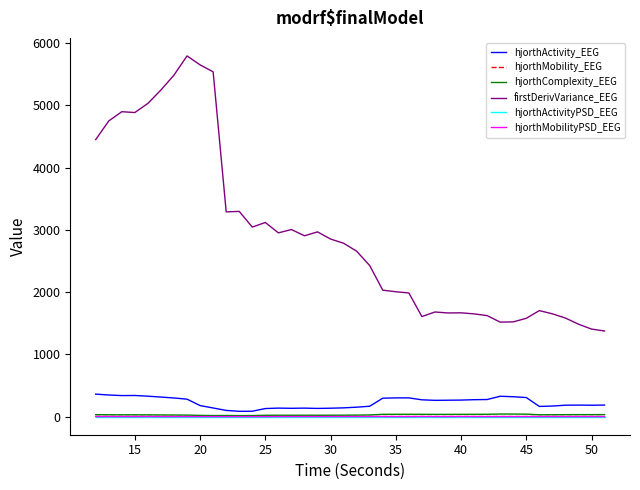

Which series has the largest total across all categories?

firstDerivVariance_EEG